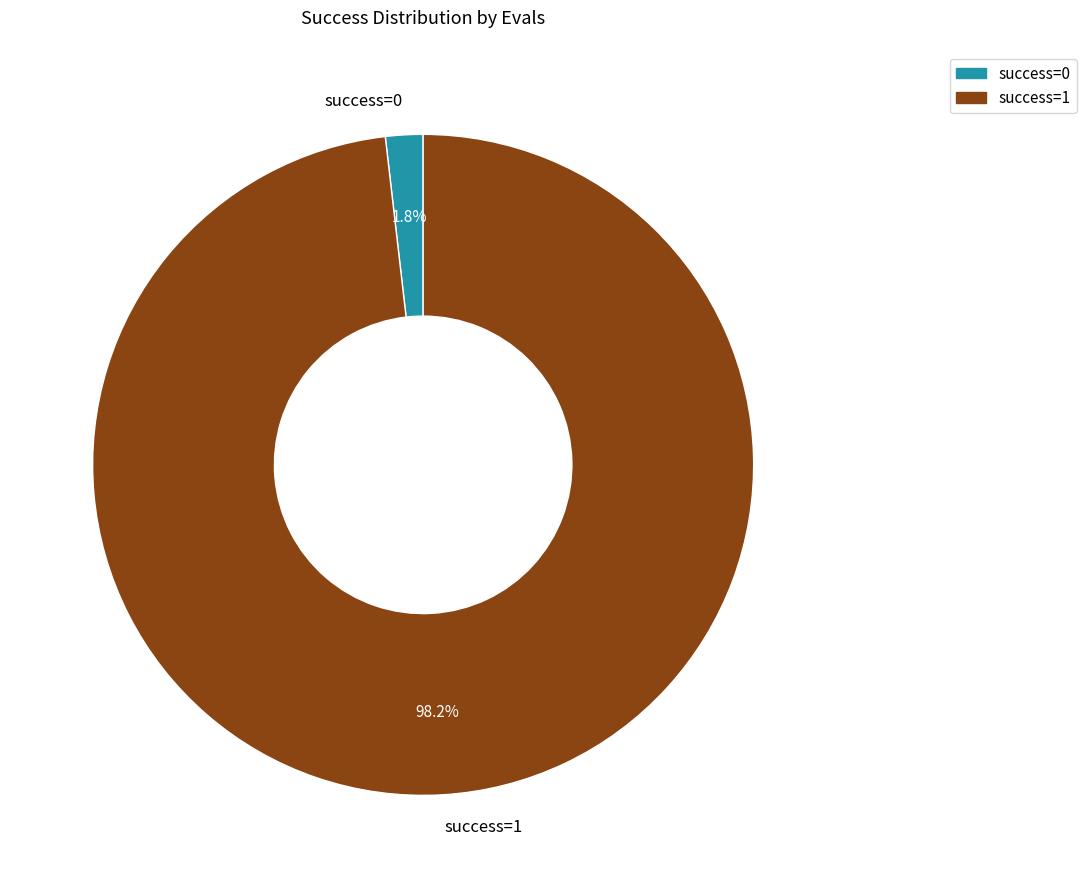

What portion of the pie excludes success=1?

1.8%